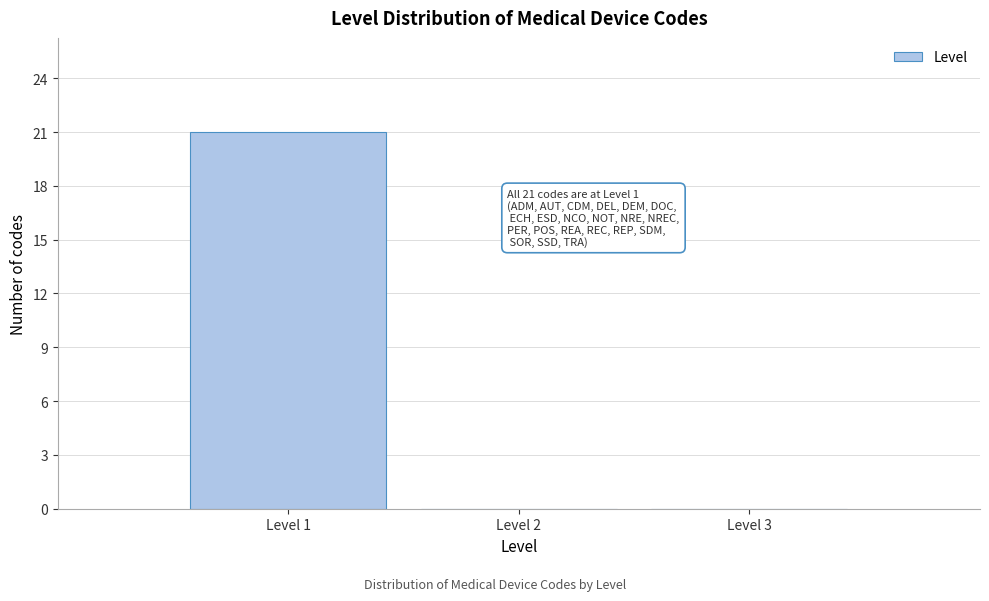

Which range on the x-axis has the tallest bar?

0.5 to 1.5